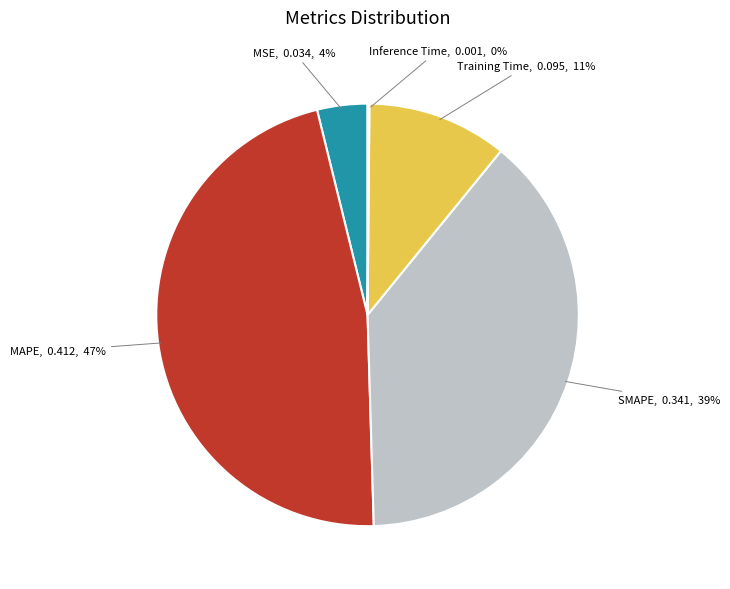

To the nearest percent, what is the average slice percentage?

20%